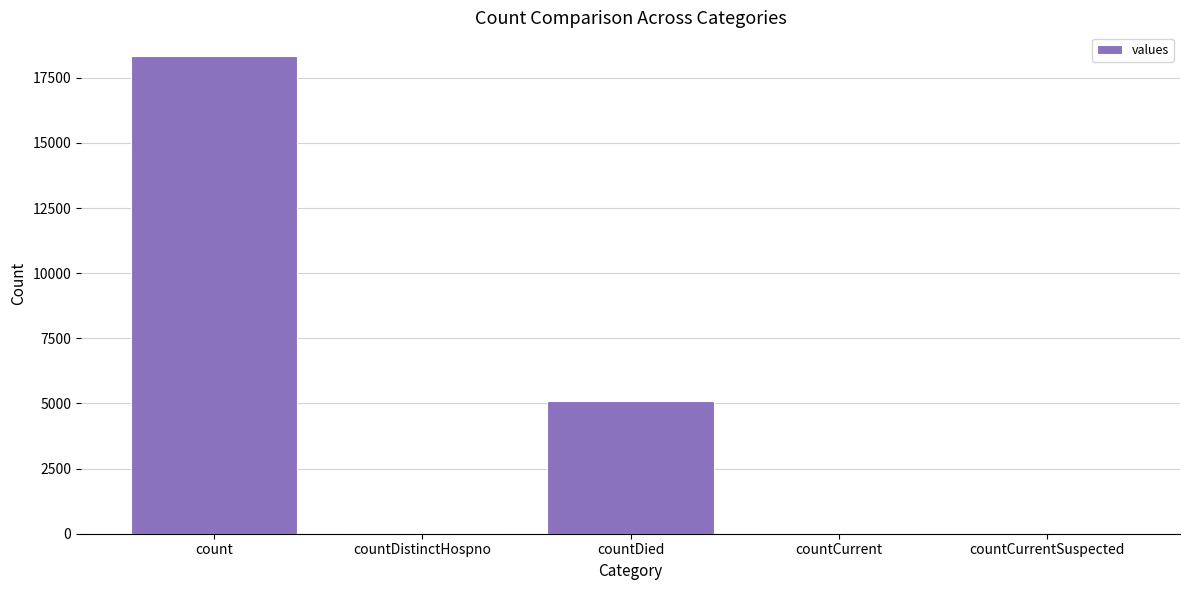

True or false: the data shows 28737 at count.

False